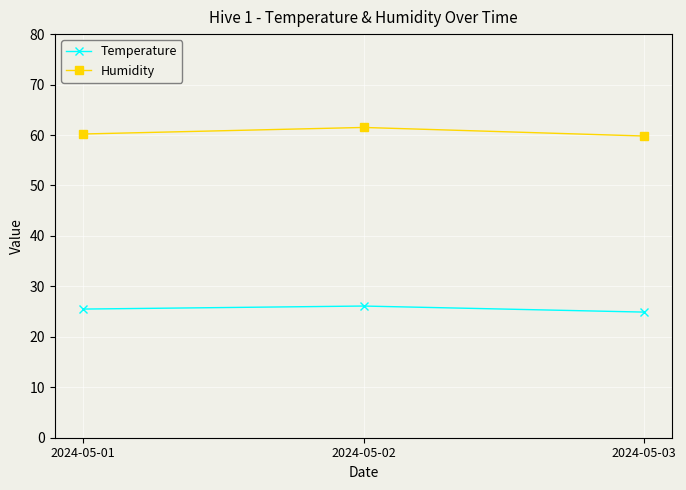

How many lines are shown in the chart?

2